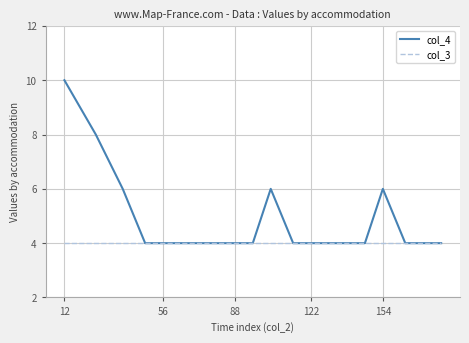

Which series has the widest spread of values?

col_4